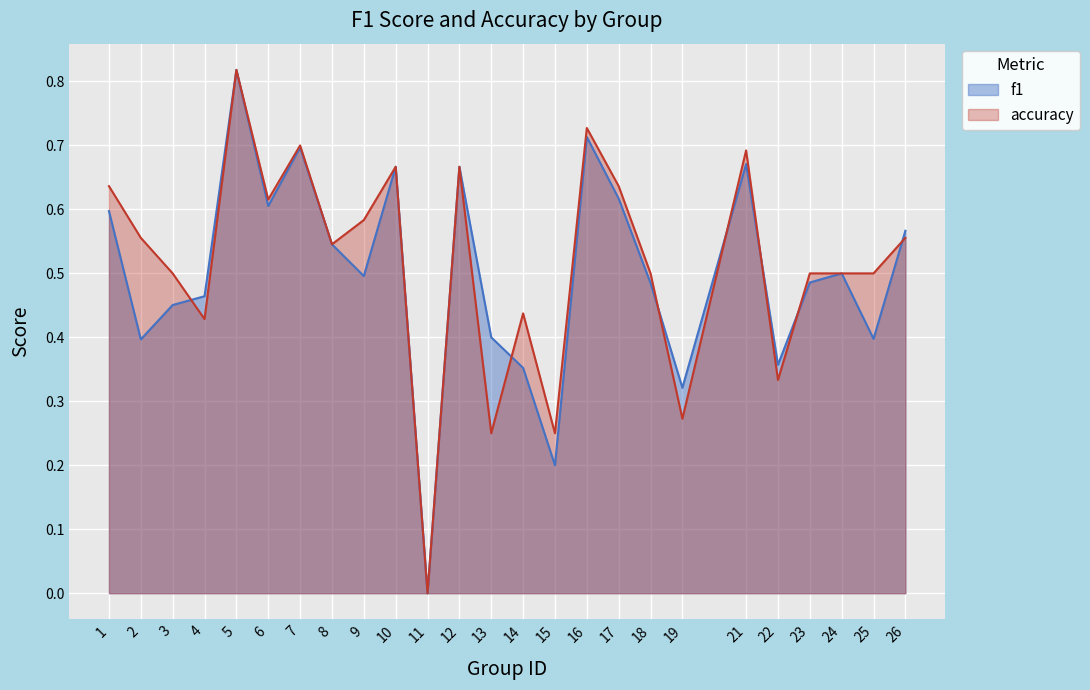

Does the chart display data point markers on the line(s)?

No